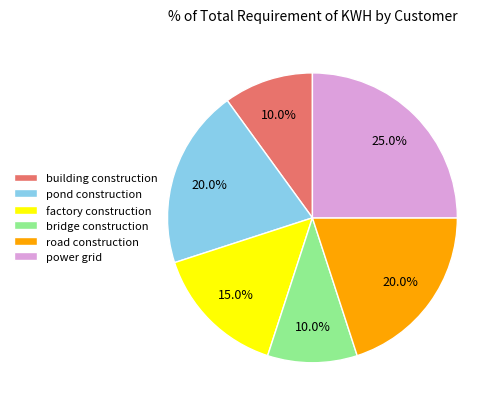

What percentage do factory construction and pond construction together represent?

35.0%